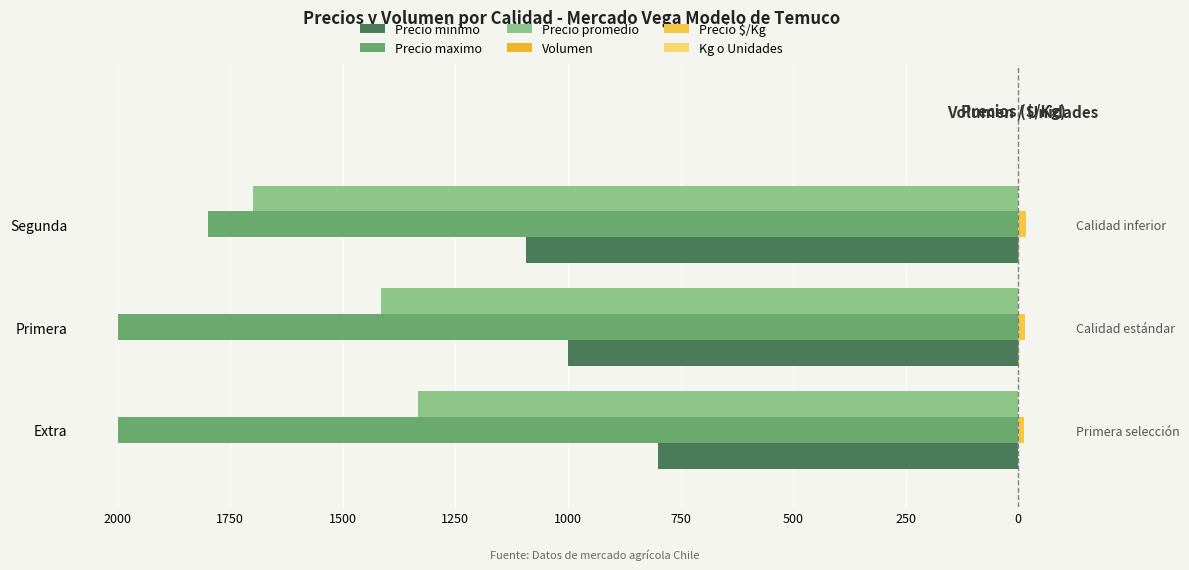

Count the number of data series in this chart.

6